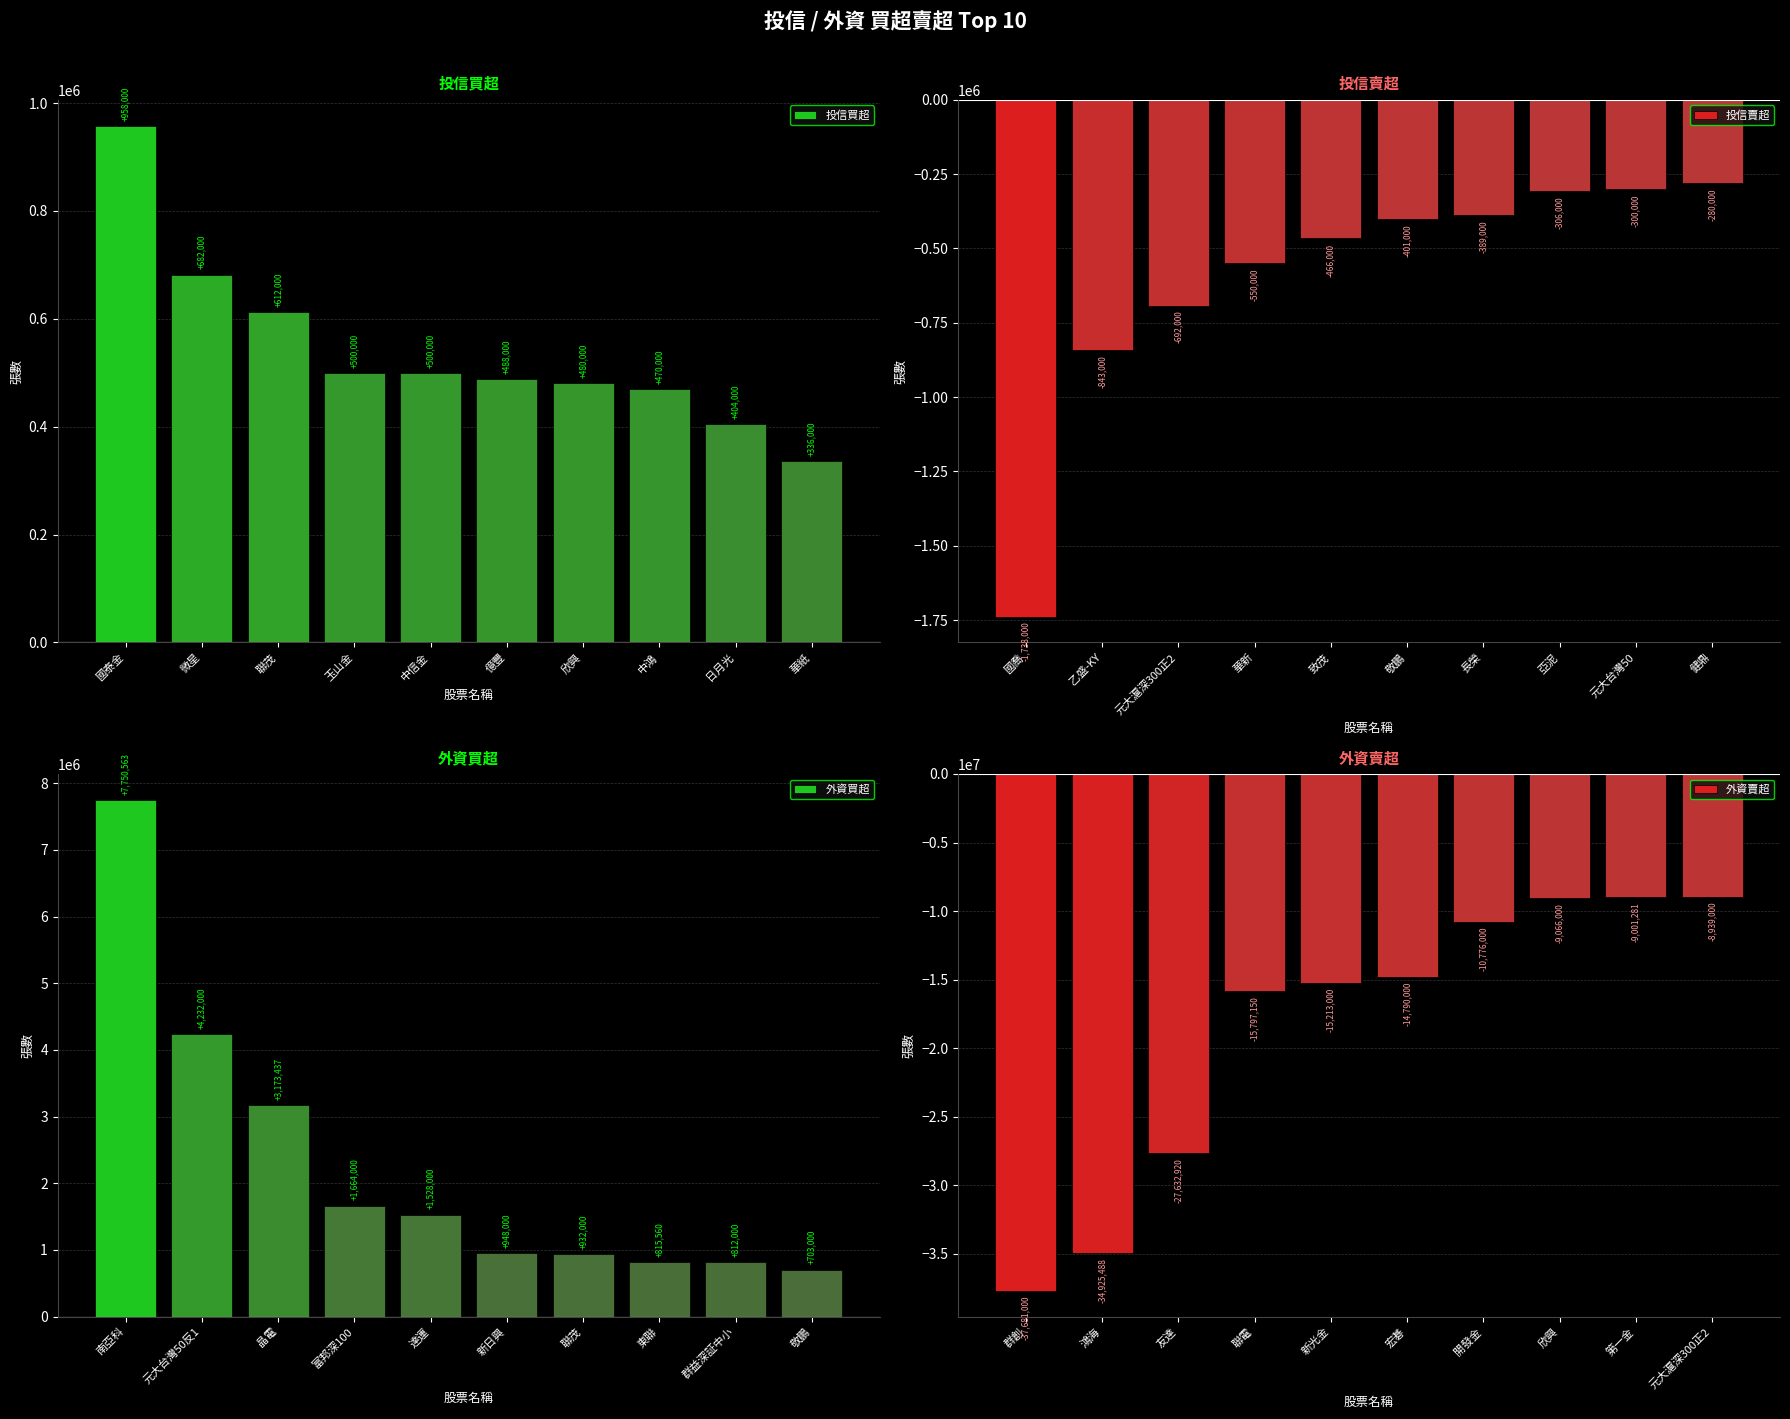

Which has a higher value, 玉山金 or 微星?

微星